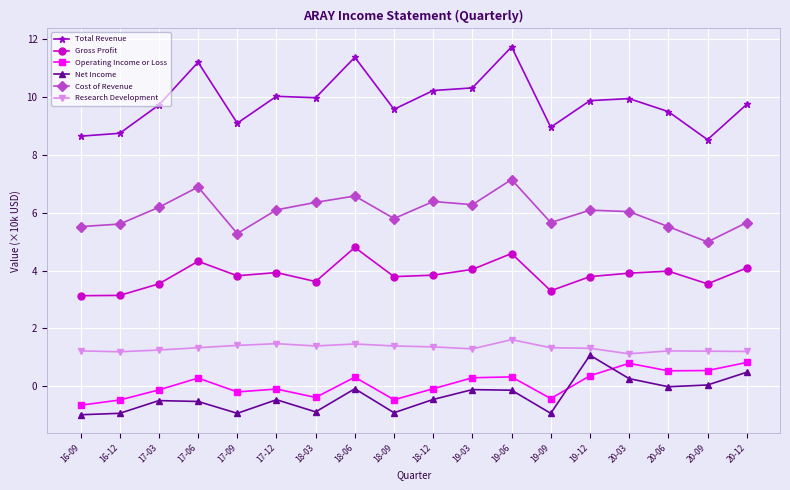

True or false: Gross Profit and Operating Income or Loss cross at least once.

False